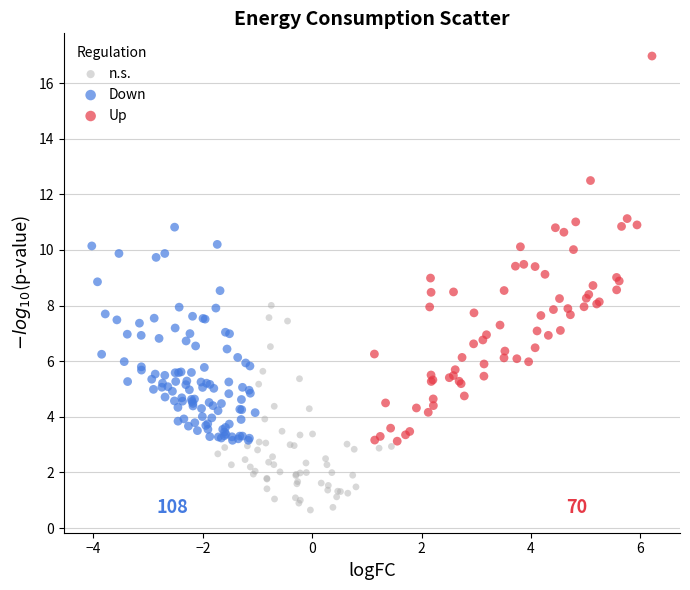

Which series has the largest Y range (max minus min)?

Up